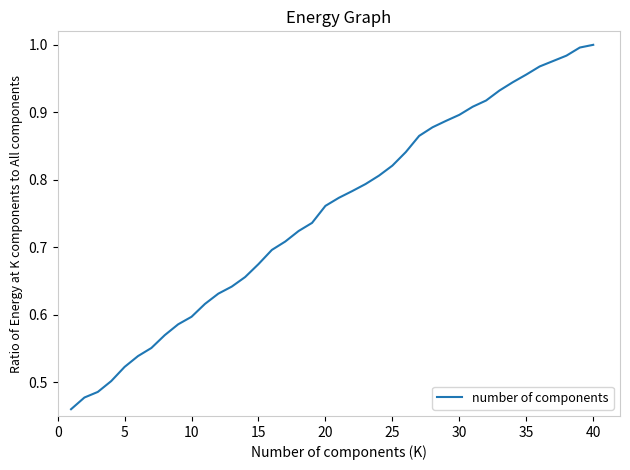

Does the chart have visible grid lines?

No